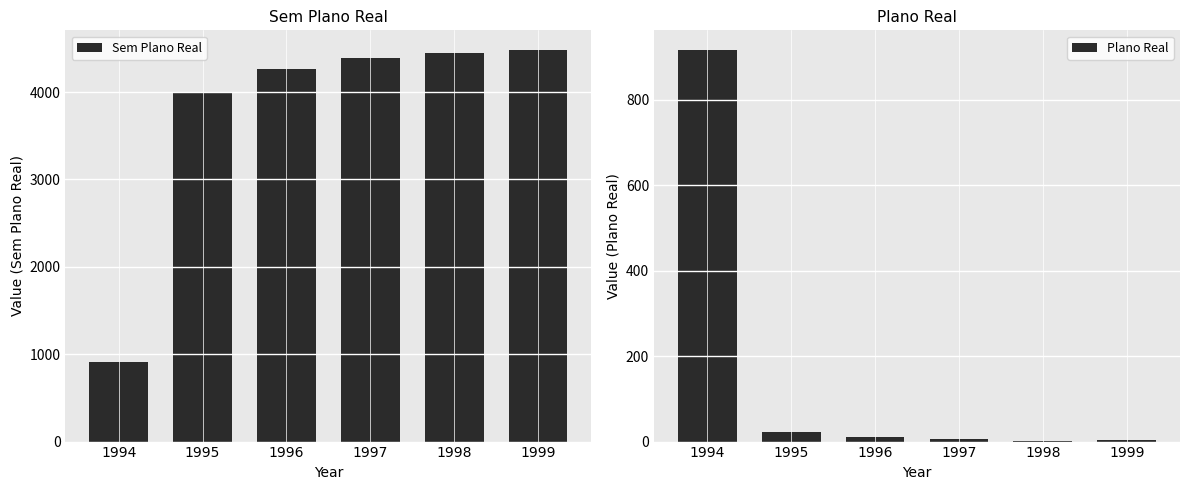

Reading left to right, list all the values displayed in this chart.

Sem Plano Real: 1994=916	1995=4005	1996=4259	1997=4387	1998=4450	1999=4482
Plano Real: 1994=916	1995=22	1996=10	1997=5	1998=2	1999=4